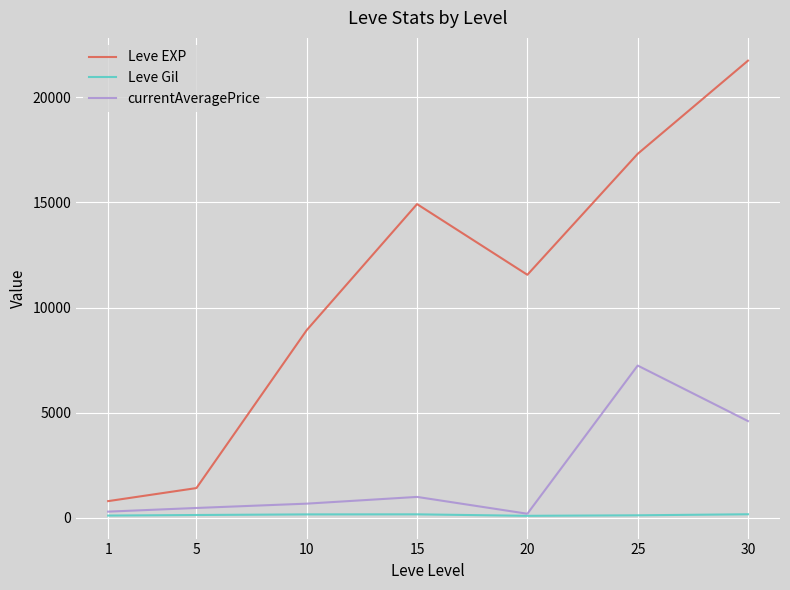

What is the sum of all Leve EXP values?

76680.0